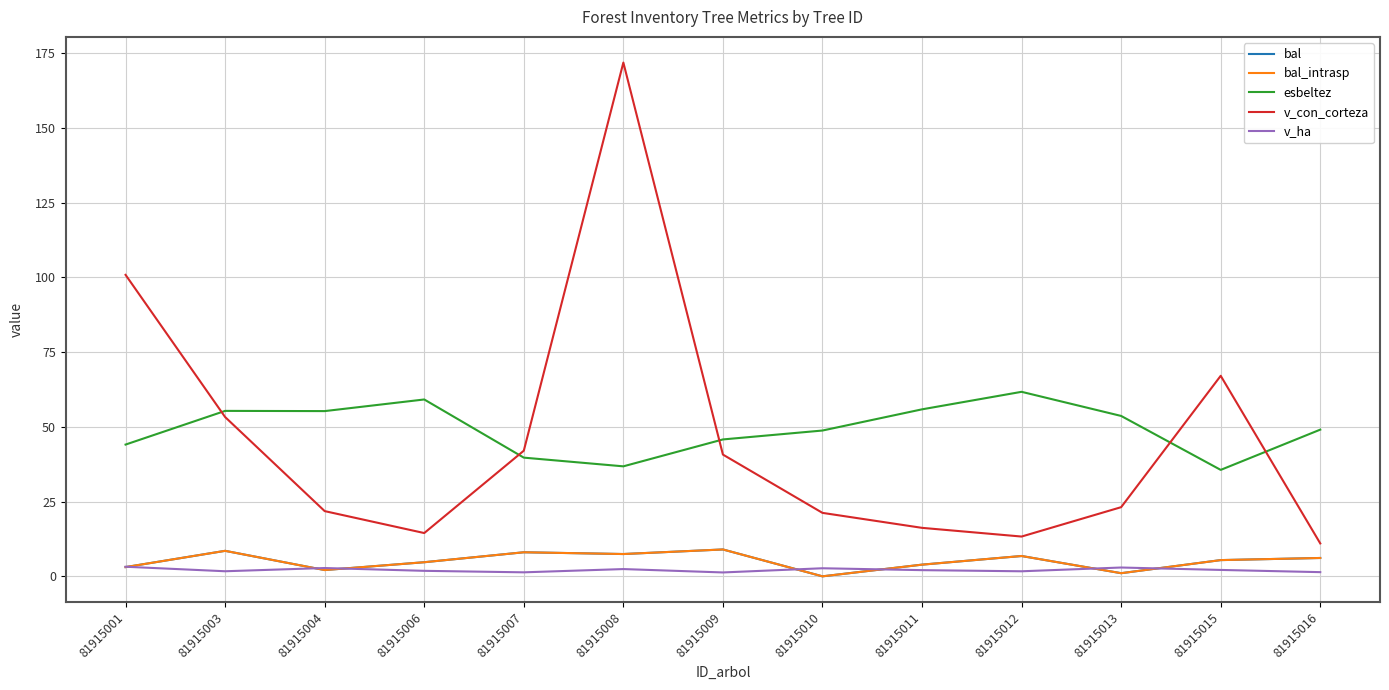

Which category has the highest value in the esbeltez series?

81915012